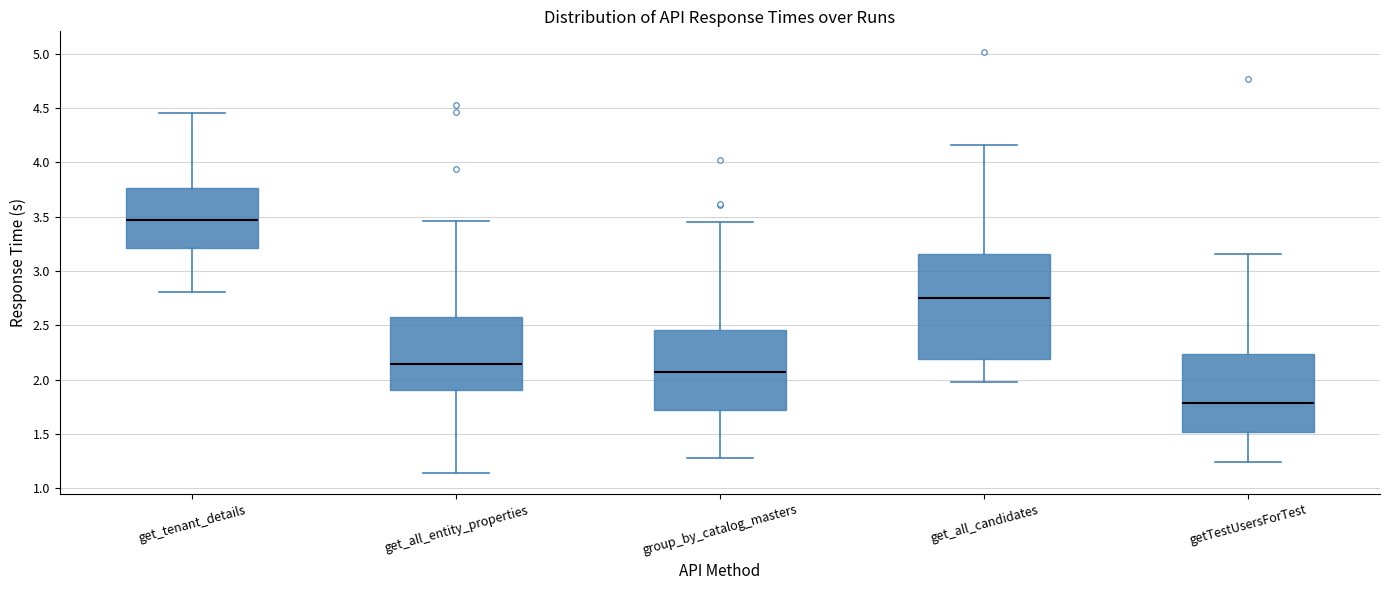

Which box has the highest median line?

get_tenant_details